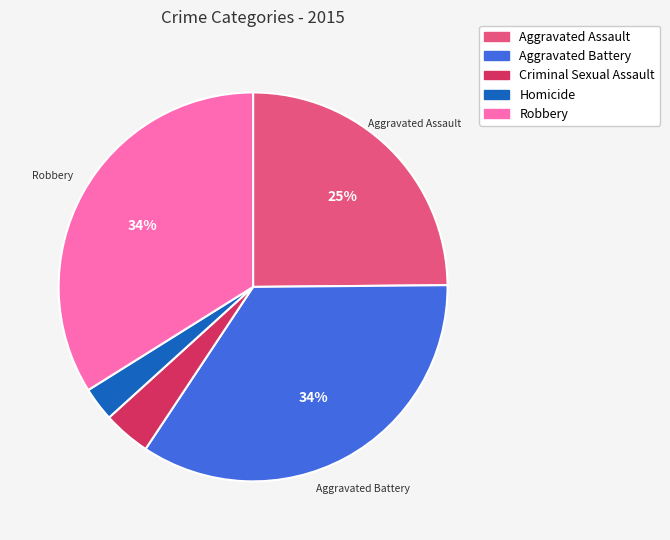

Which category has the smallest portion of the pie?

Homicide